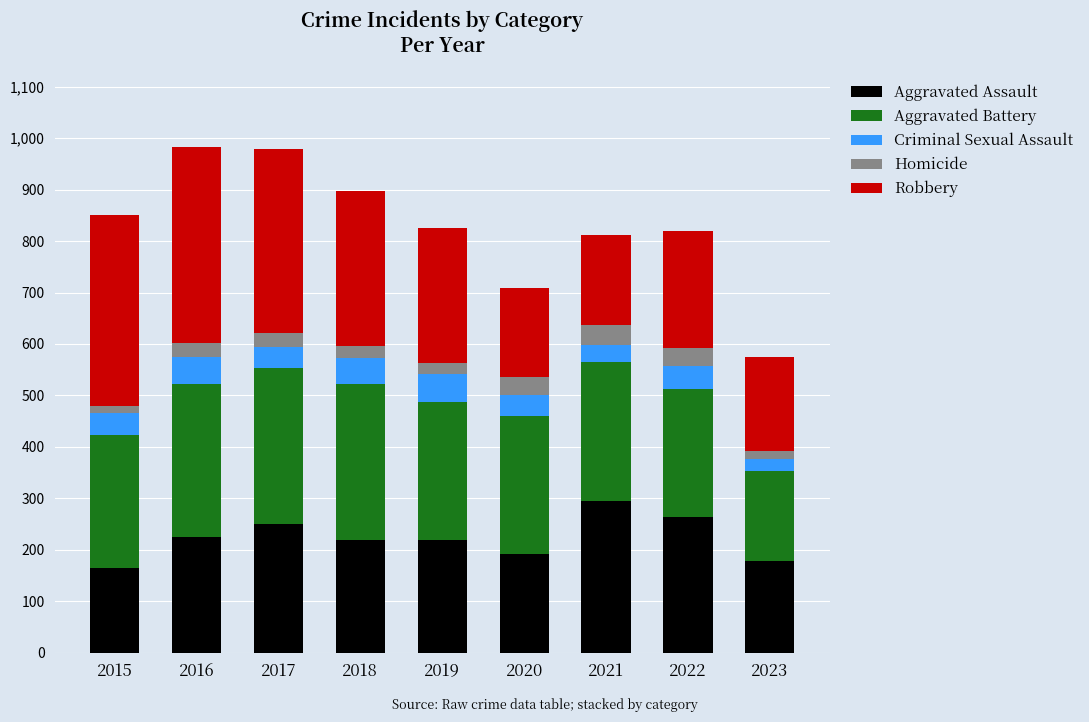

What is the lowest value of the Aggravated Assault series?

164